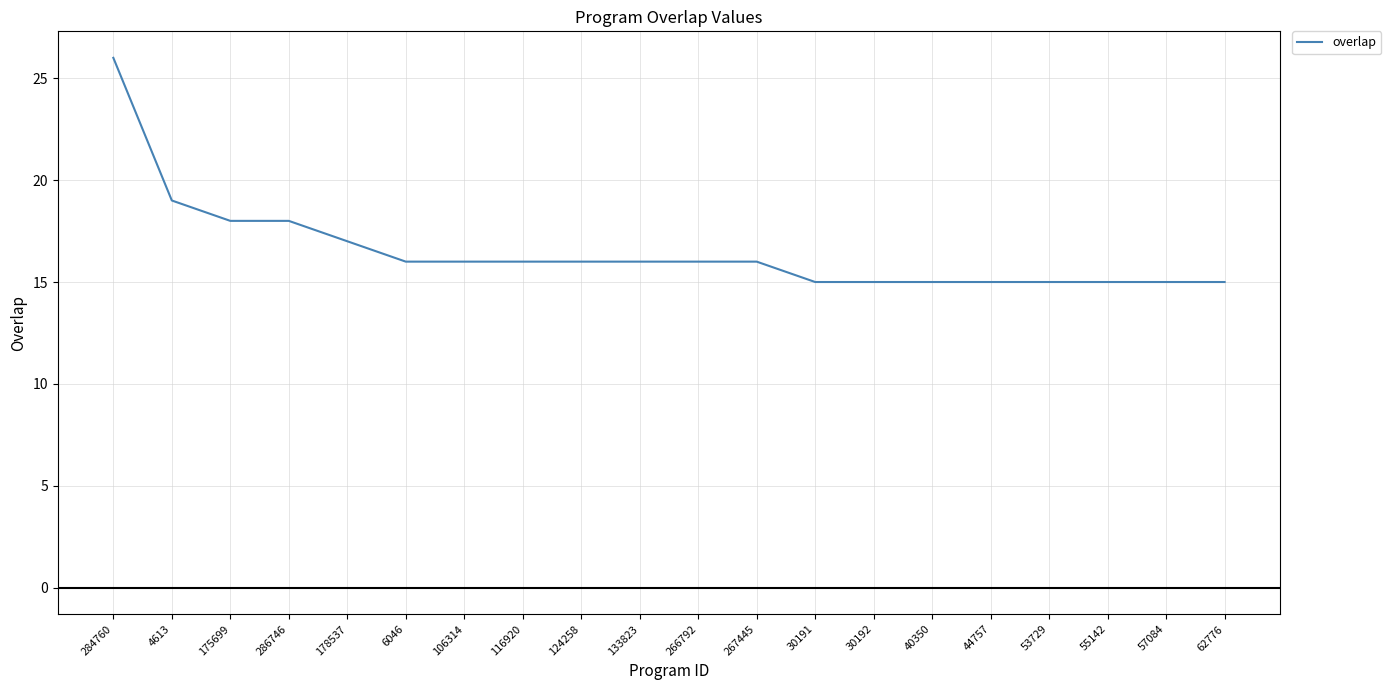

Where does the data first go above 16?

284760